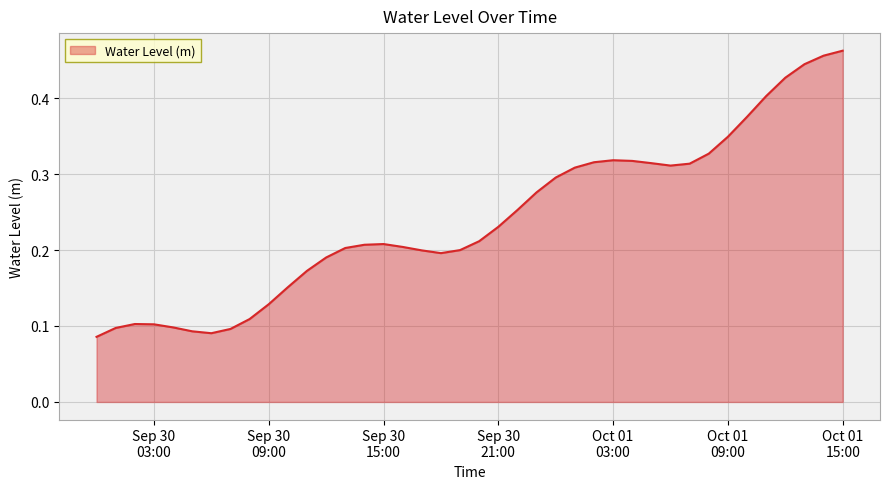

Which category has the lowest value across all series?

2024-09-30 00:00:00